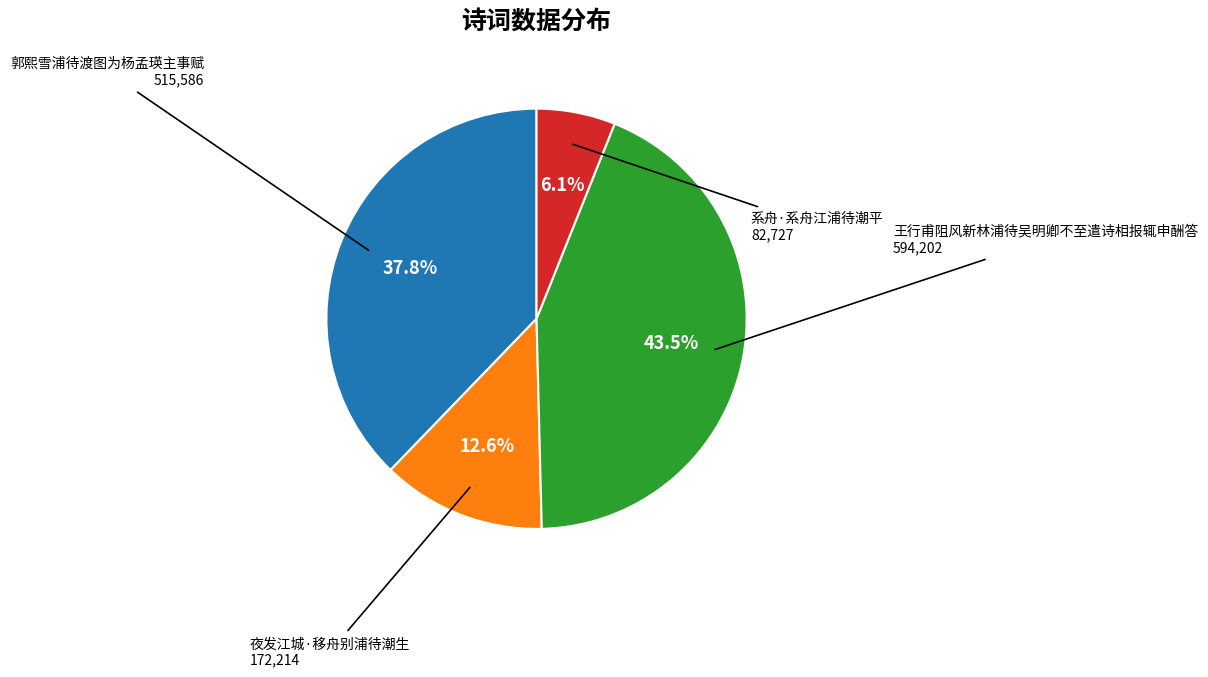

Is there a majority slice in this chart?

No